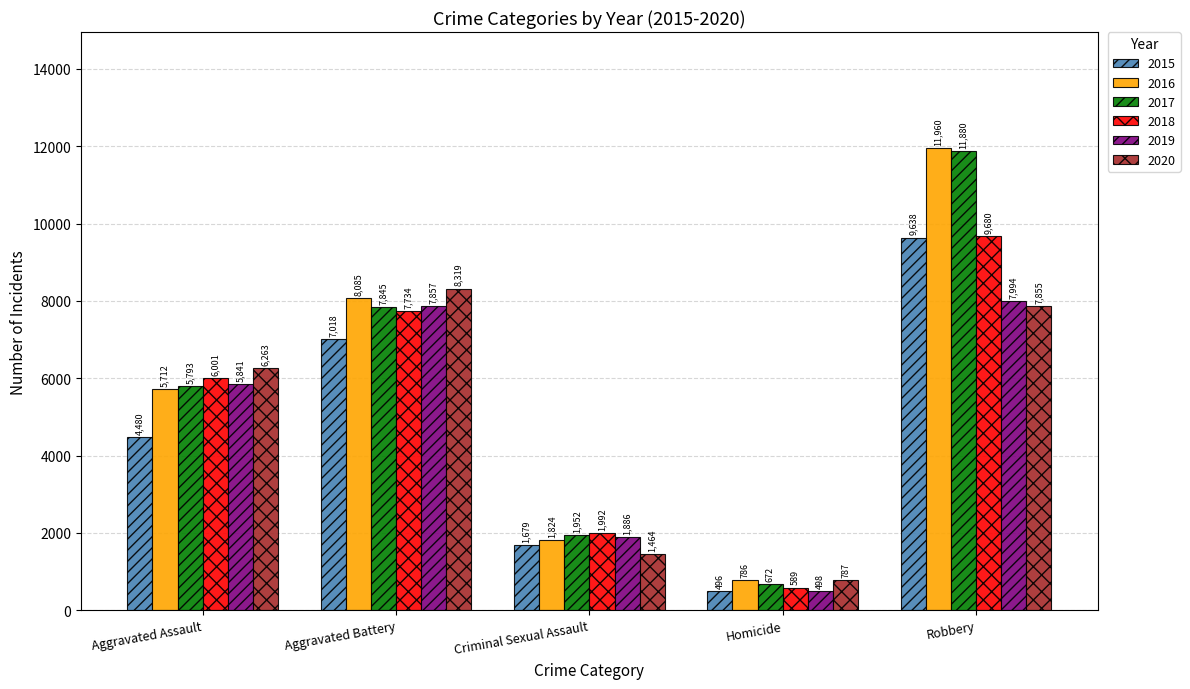

What position from the right is Aggravated Assault?

5